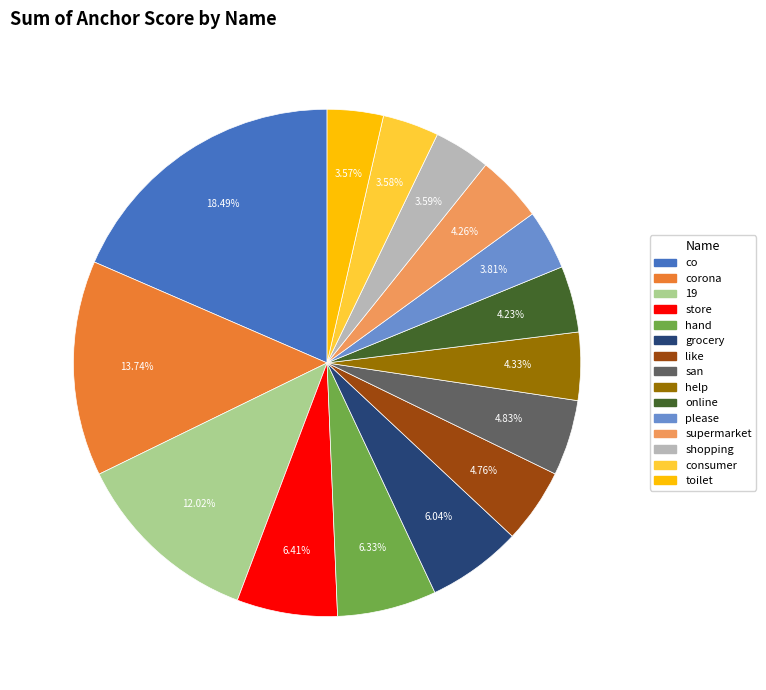

Is there a majority slice in this chart?

No